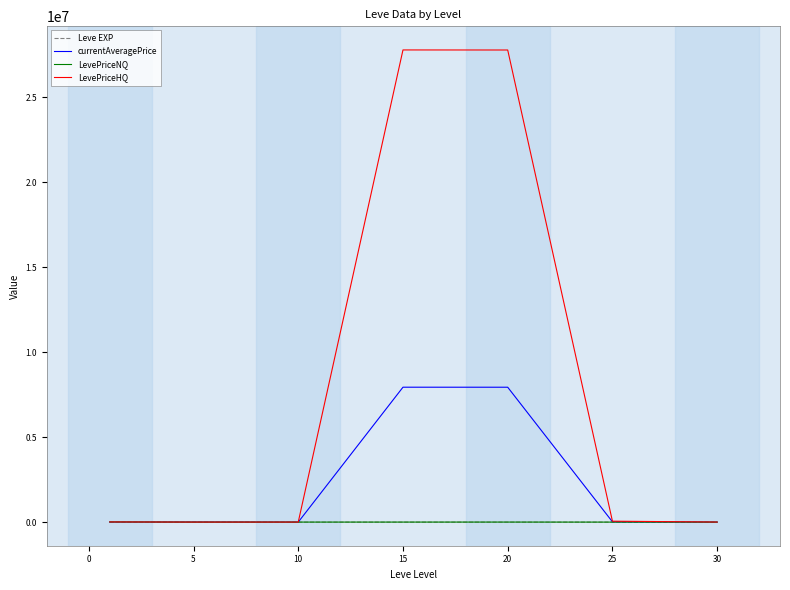

Which series has the largest range (max minus min)?

LevePriceHQ